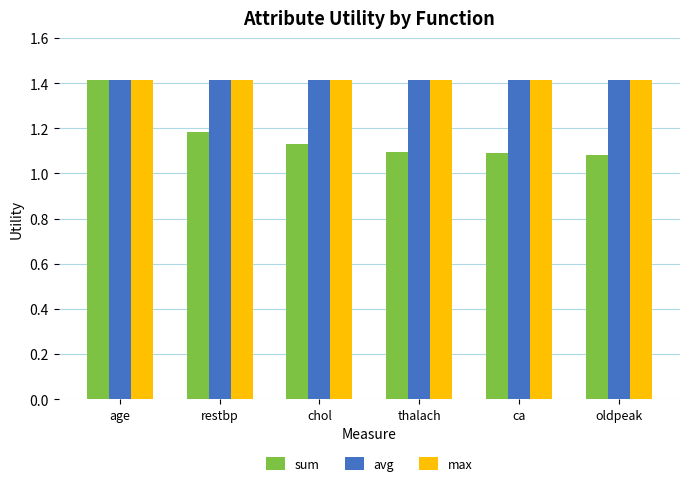

What is the label of the 4th bar from the left?

thalach